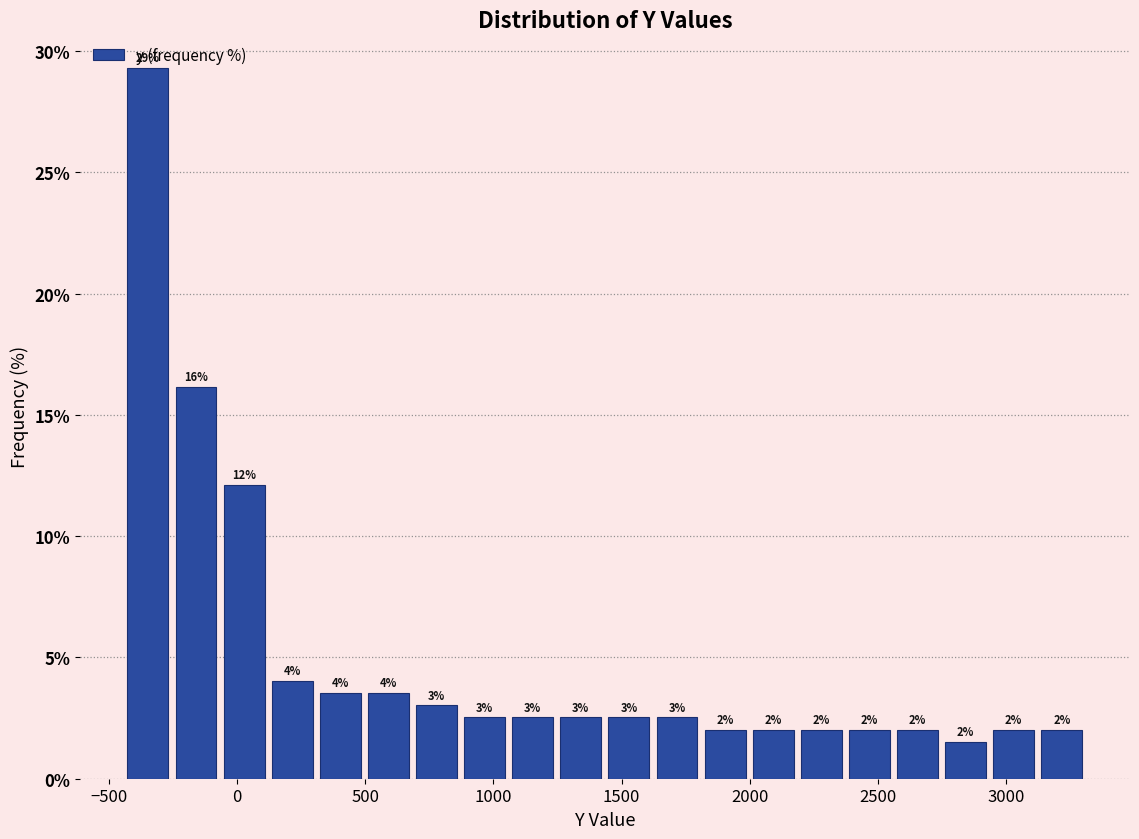

Read against the x-axis, roughly where is the centre of the tallest bar?

-350